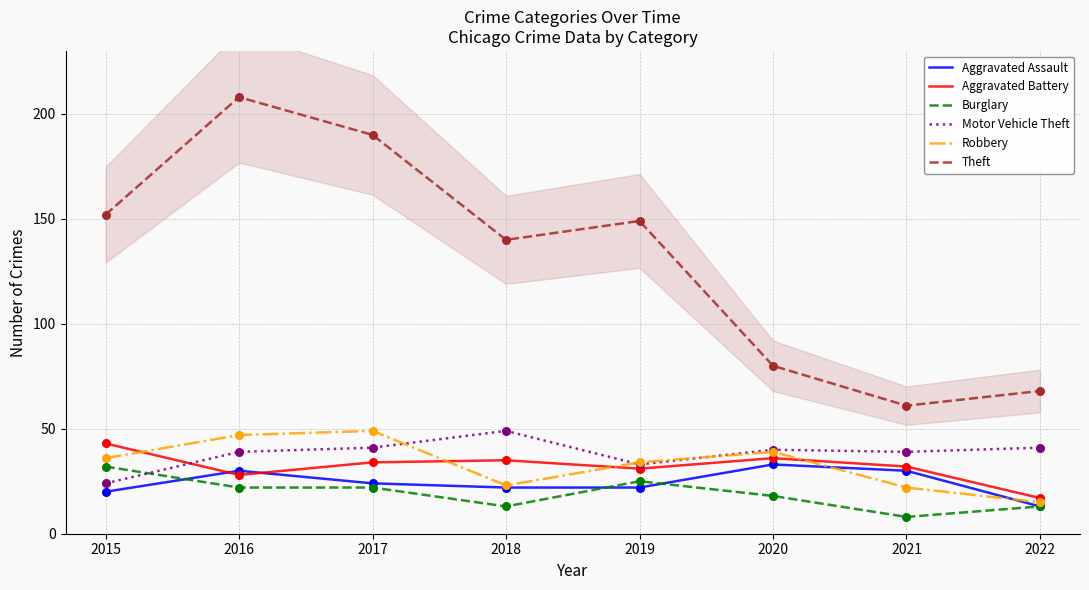

What are all the series names shown in the legend?

Aggravated Assault, Aggravated Battery, Burglary, Motor Vehicle Theft, Robbery, Theft